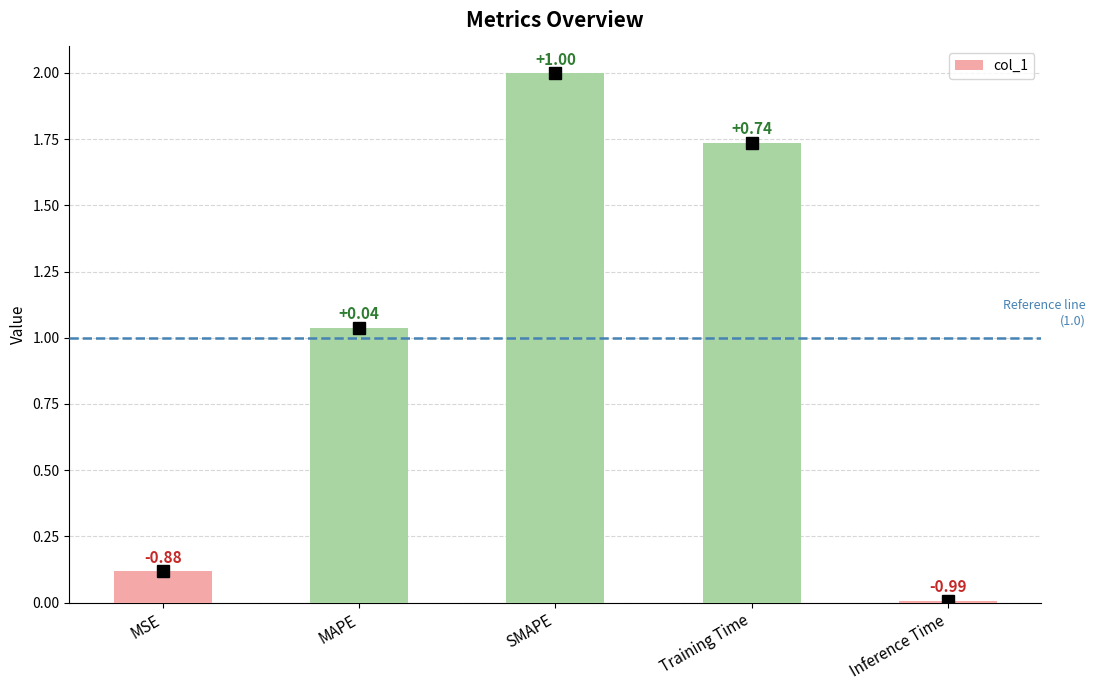

True or false: the data shows 0.1 at MSE.

True